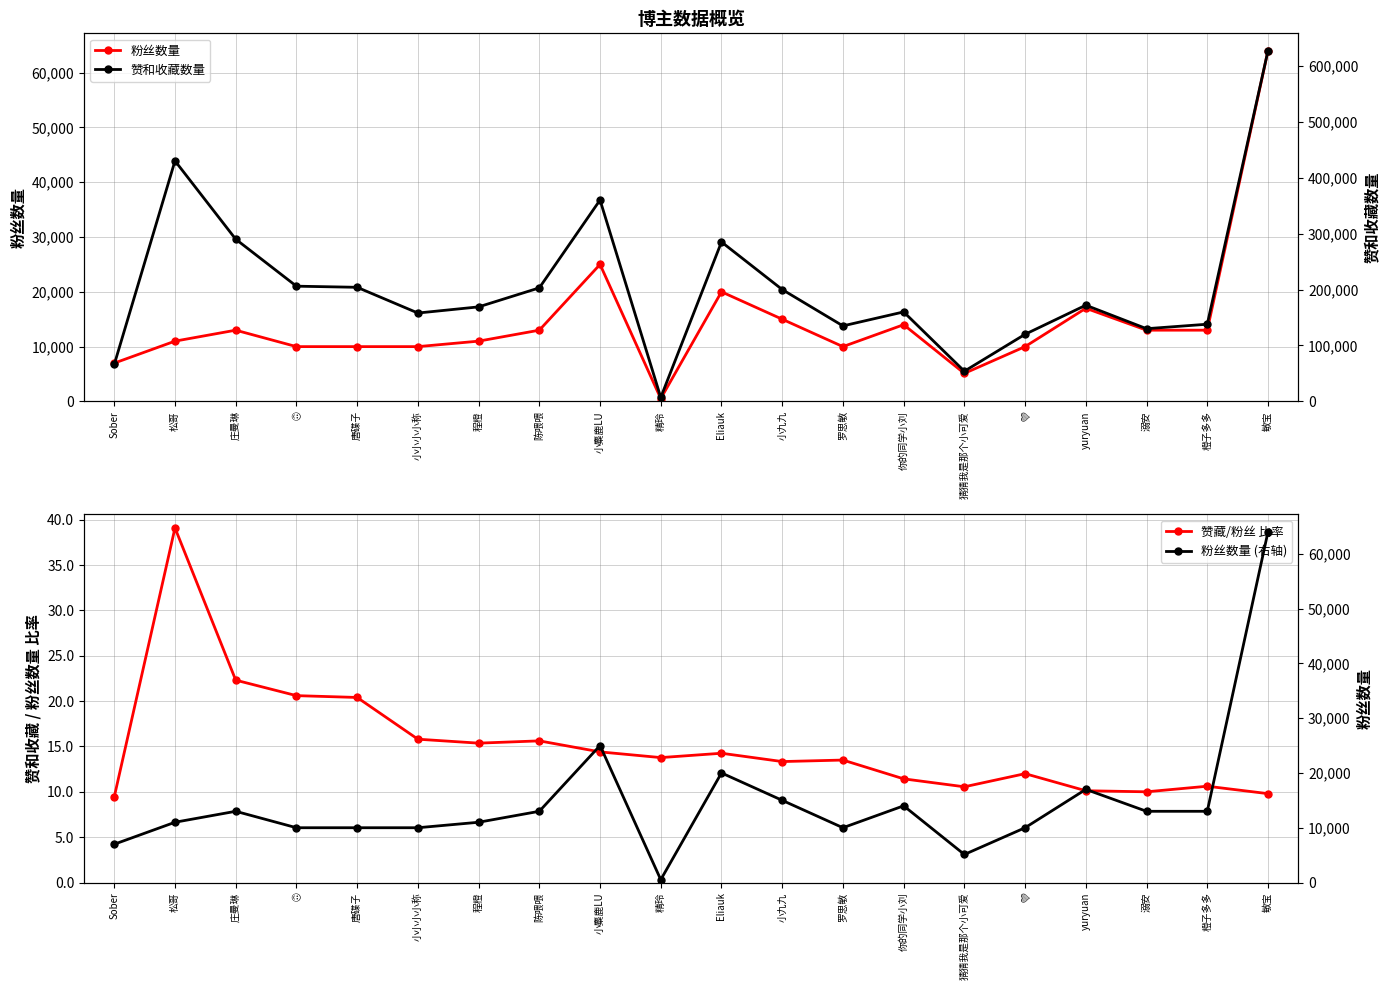

Reading left to right, extract all data points from this chart.

粉丝数量: 6989.0	11000.0	13000.0	10000.0	10000.0	10000.0	11000.0	13000.0	25000.0	517.0	20000.0	15000.0	10000.0	14000.0	5117.0	10000.0	17000.0	13000.0	13000.0	64000.0
赞藏/粉丝 比率: 9.4	39.1	22.3	20.6	20.4	15.8	15.4	15.6	14.4	13.8	14.2	13.3	13.5	11.4	10.6	12.0	10.1	10.0	10.6	9.8
赞和收藏数量: 66000.0	430000.0	290000.0	206000.0	204000.0	158000.0	169000.0	203000.0	360000.0	7120.0	285000.0	200000.0	135000.0	160000.0	54000.0	120000.0	172000.0	130000.0	138000.0	627000.0
粉丝数量 (右轴): 6989.0	11000.0	13000.0	10000.0	10000.0	10000.0	11000.0	13000.0	25000.0	517.0	20000.0	15000.0	10000.0	14000.0	5117.0	10000.0	17000.0	13000.0	13000.0	64000.0